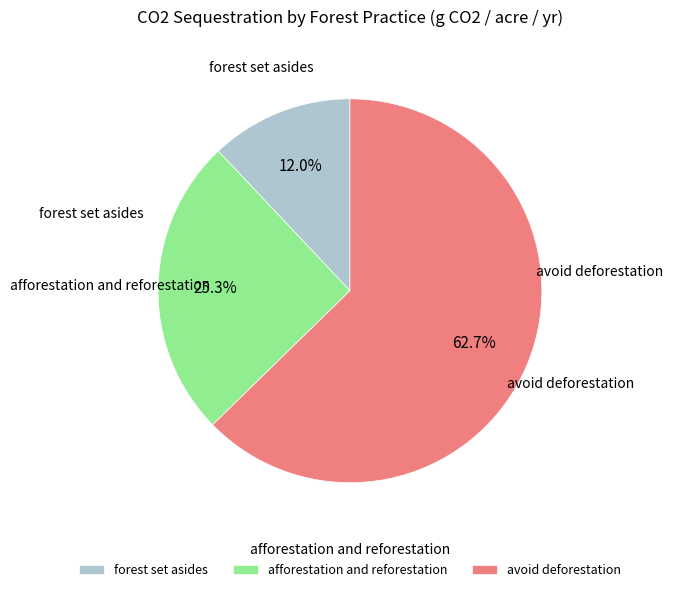

True or false: afforestation and reforestation accounts for 25% of the total.

True